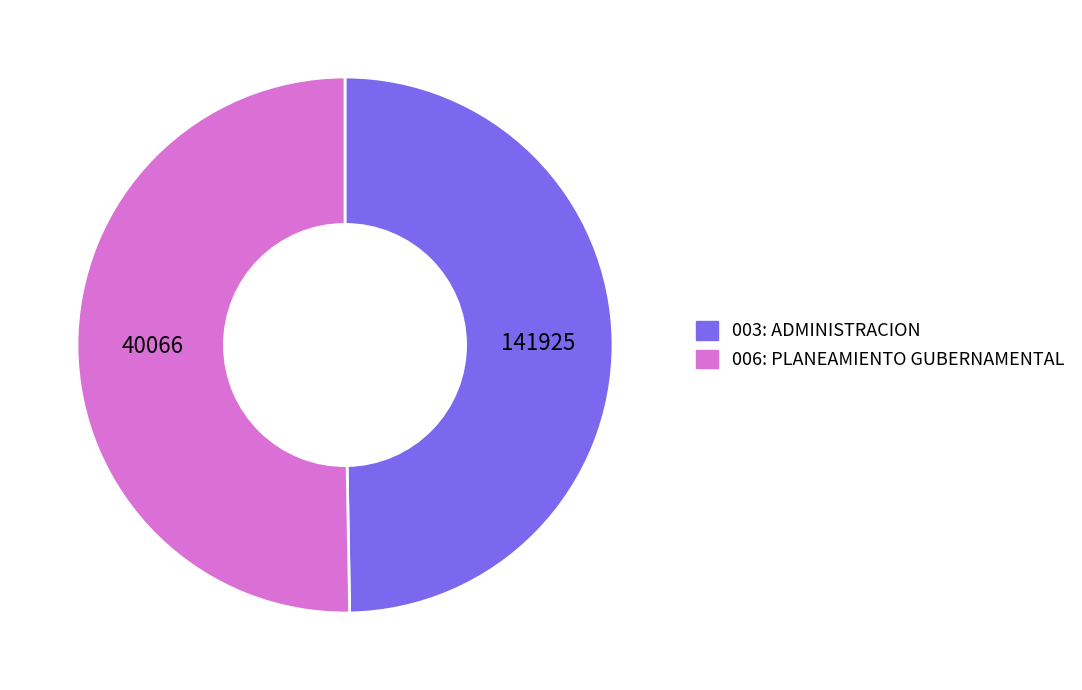

True or false: 006: PLANEAMIENTO GUBERNAMENTAL accounts for 44% of the total.

False